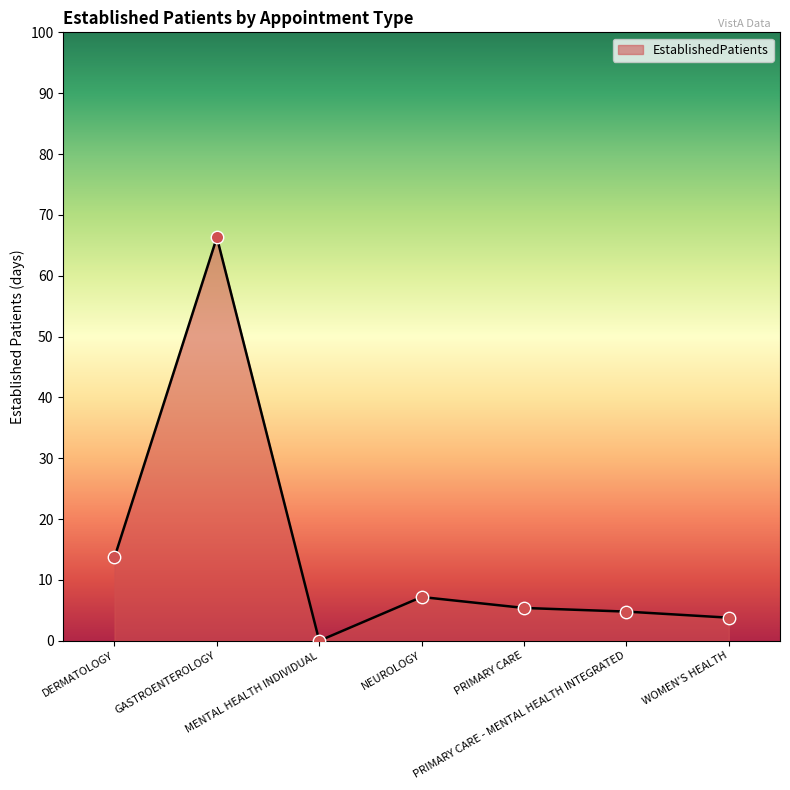

Between PRIMARY CARE - MENTAL HEALTH INTEGRATED and NEUROLOGY, which is larger?

NEUROLOGY